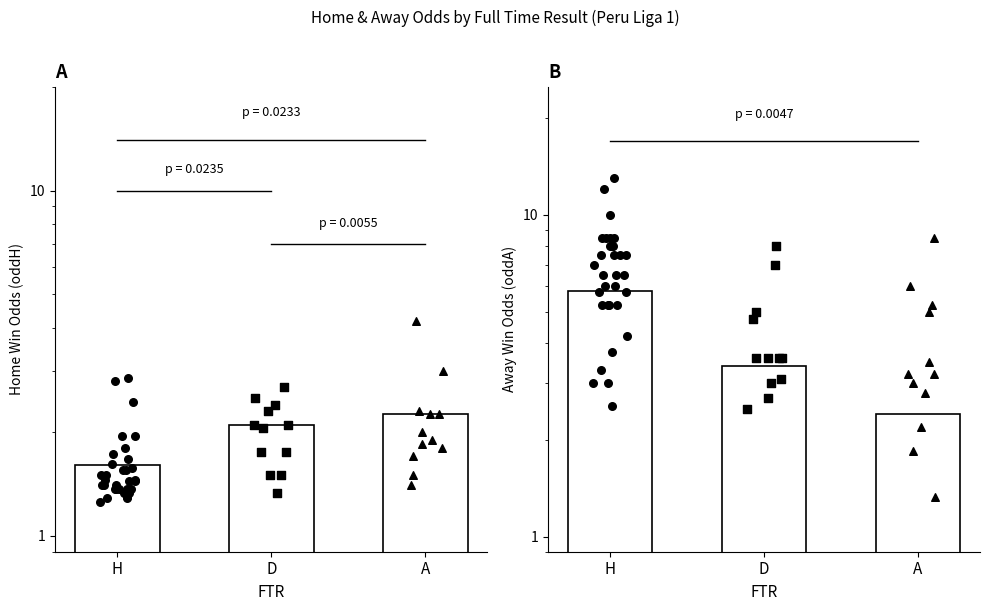

What is the change in value from D to A?

-1.0